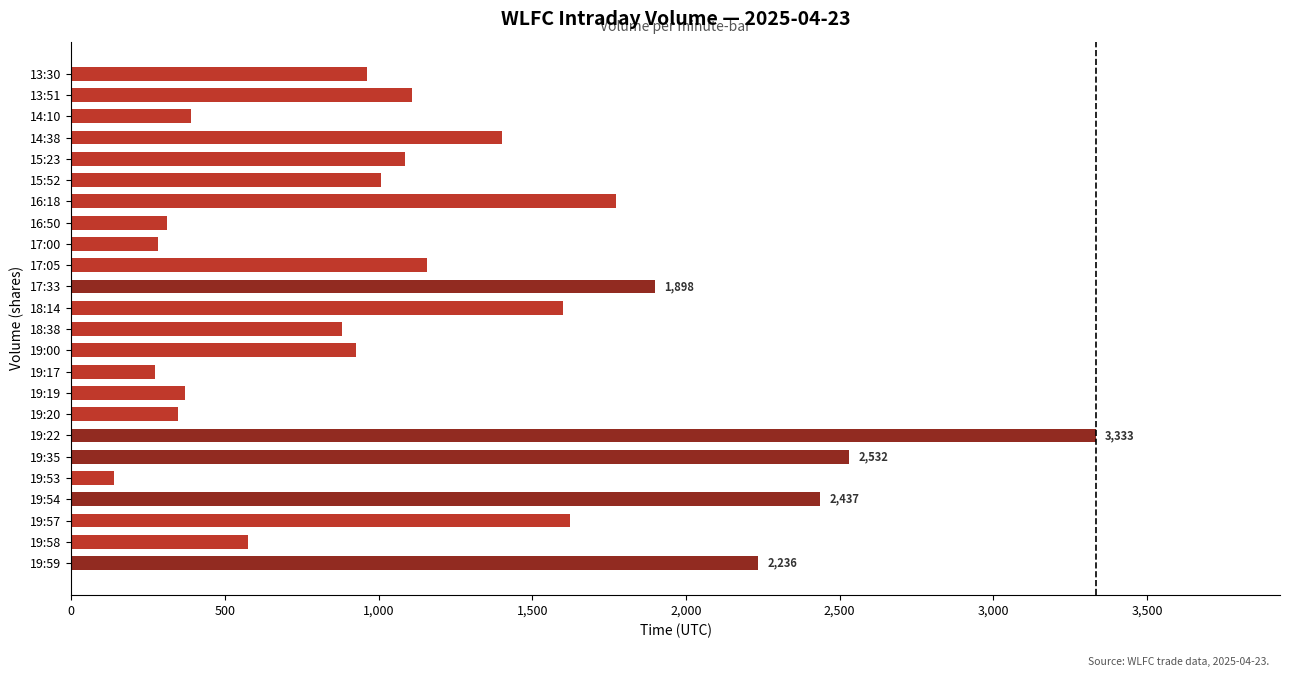

What is the difference between the second highest and second lowest values?

2259